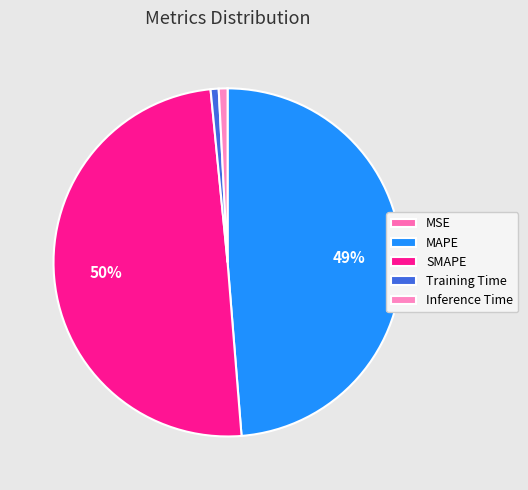

To the nearest percent, what is the average slice percentage?

20%